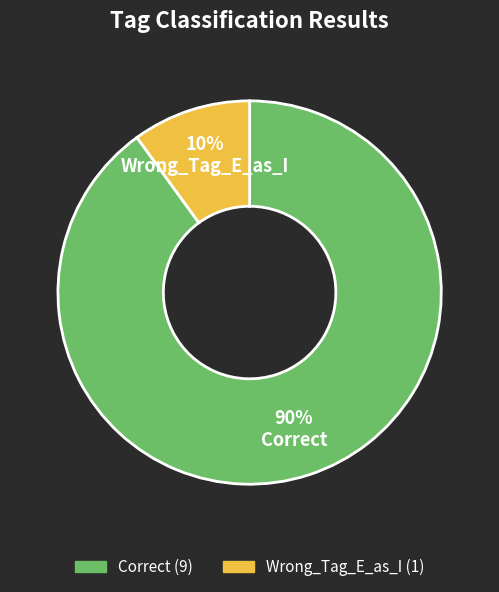

Which category has the biggest portion of the pie?

Correct